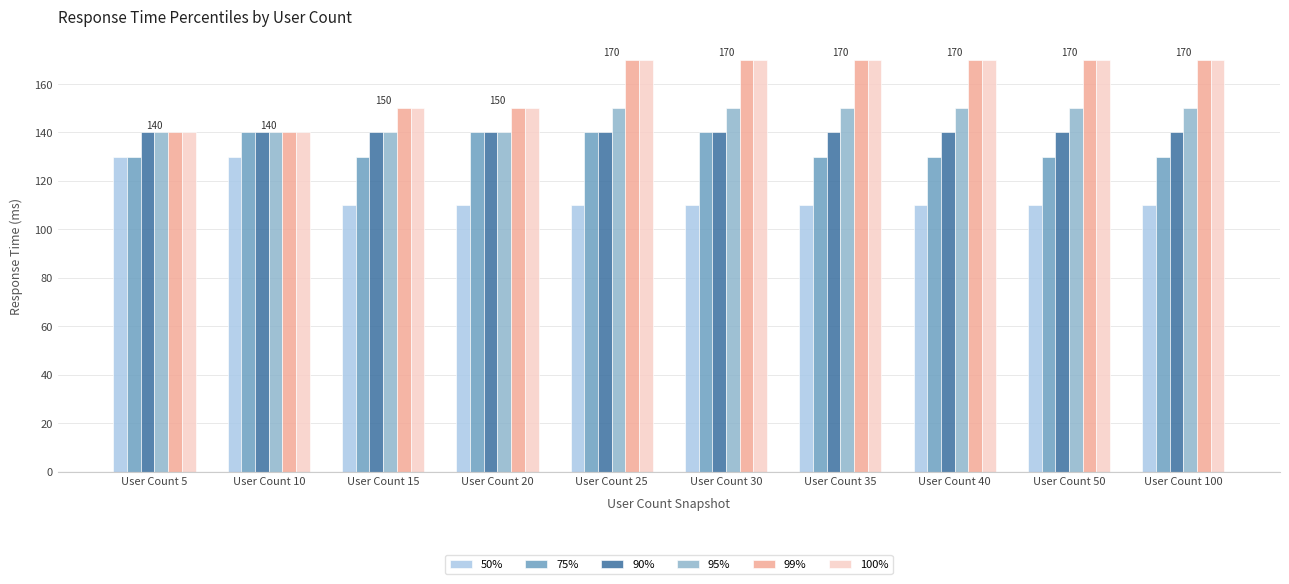

What are all the series names shown in the legend?

50%, 75%, 90%, 95%, 99%, 100%